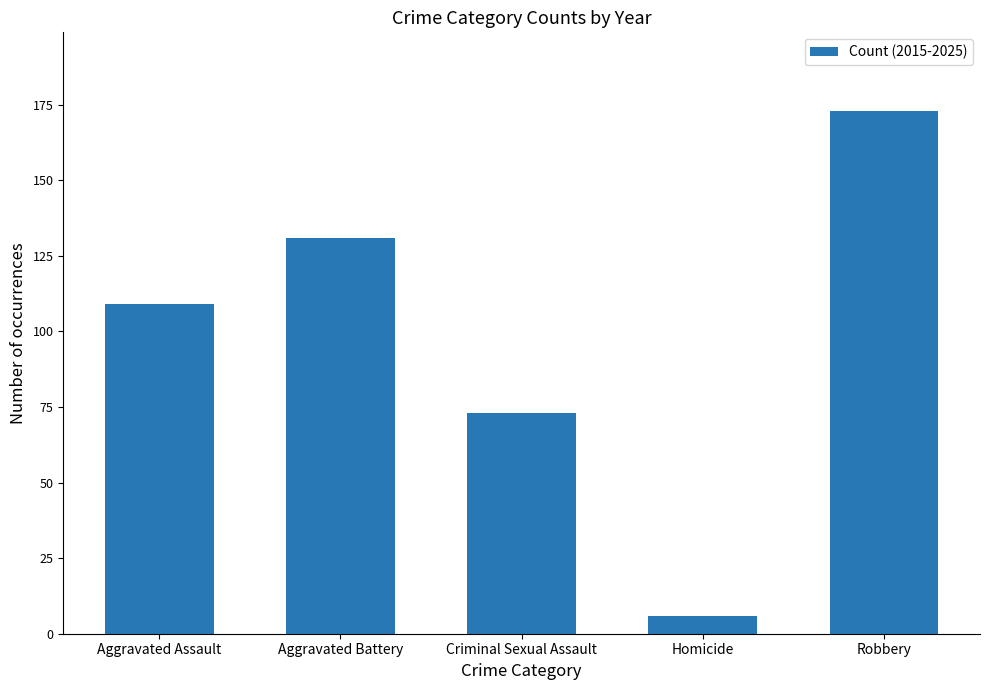

The value at Aggravated Assault is 109. True or false?

True